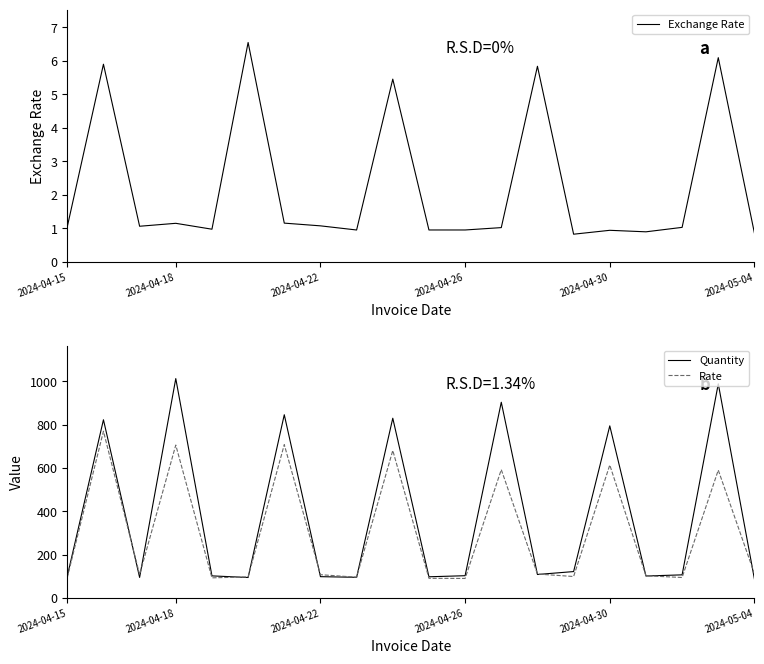

What is the difference between the maximum and minimum values in the Rate series?

679.5